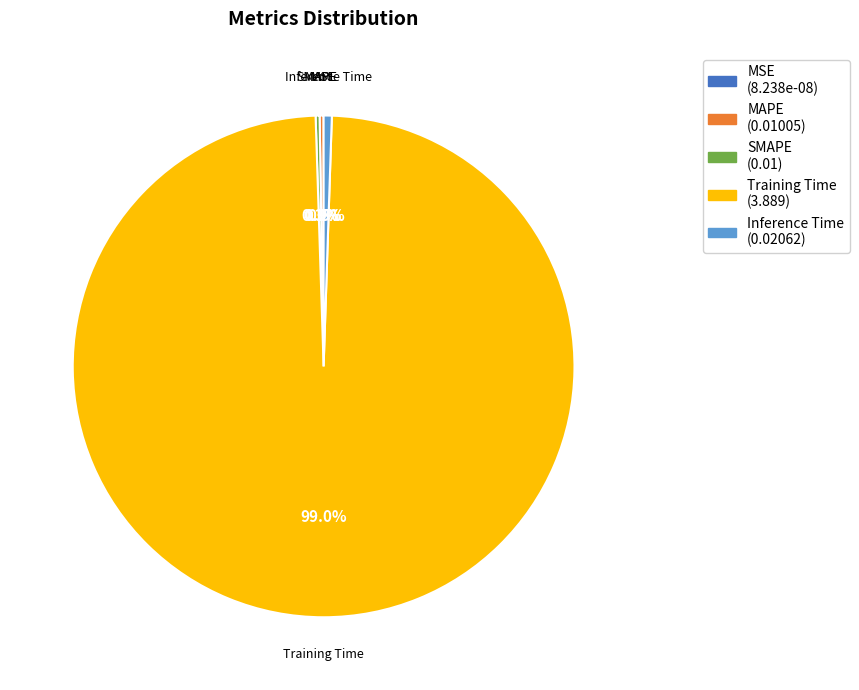

Is there any slice that represents more than half of the pie?

Yes